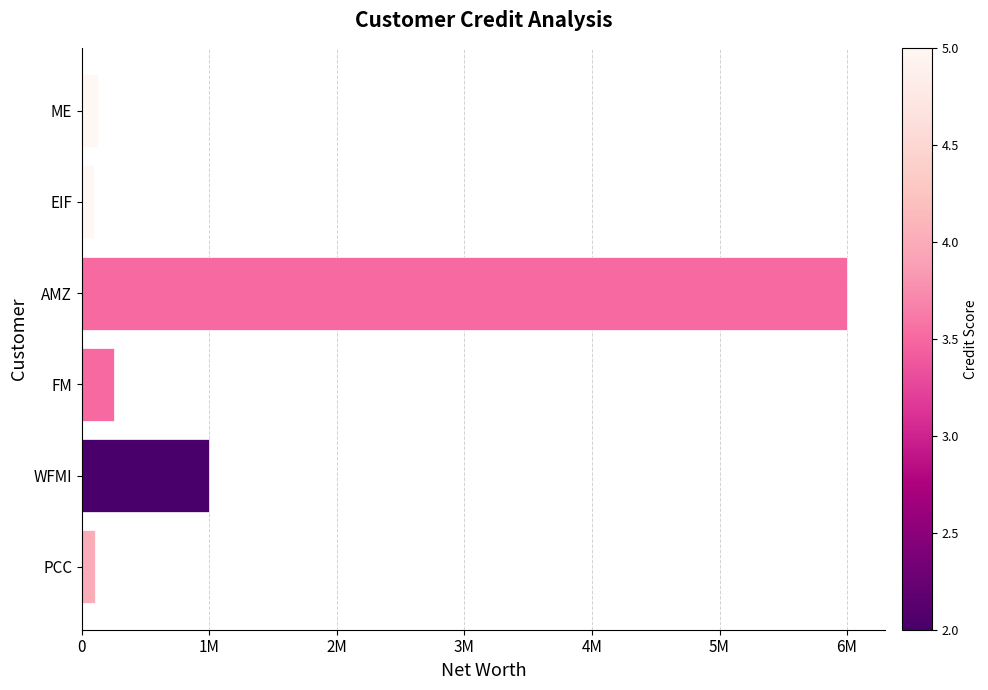

Are the bars horizontal?

Yes